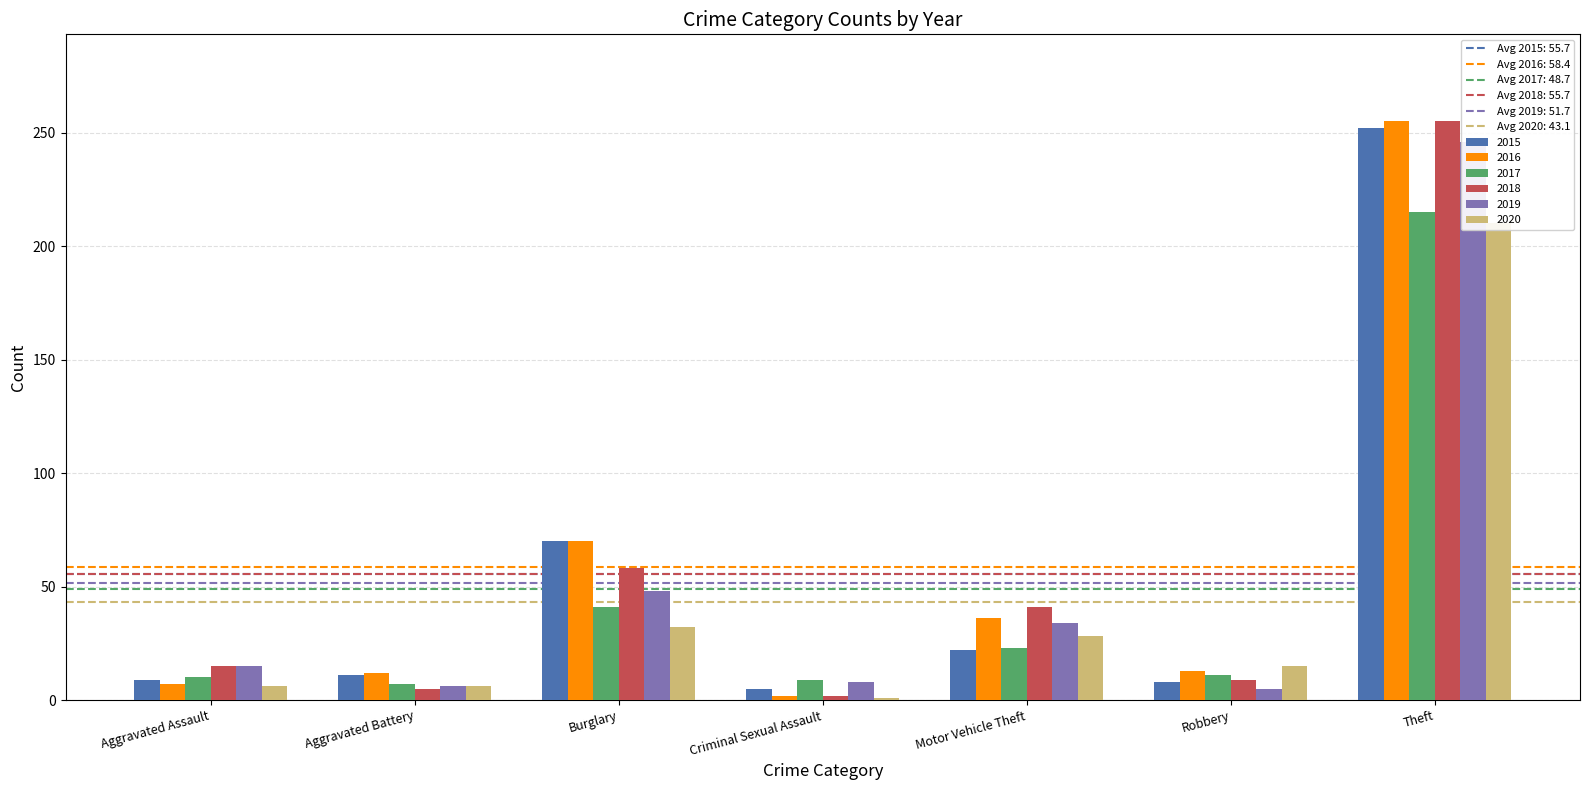

How many groups of bars are there?

7